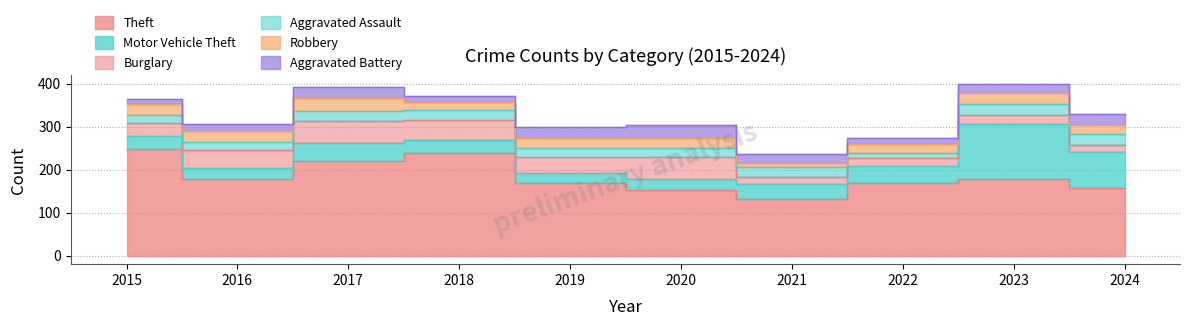

Reading right to left, list all the values displayed in this chart.

Theft: 2024=158	2023=178	2022=168	2021=131	2020=153	2019=169	2018=239	2017=221	2016=178	2015=247
Motor Vehicle Theft: 2024=83	2023=129	2022=40	2021=35	2020=26	2019=24	2018=30	2017=40	2016=25	2015=31
Burglary: 2024=17	2023=19	2022=19	2021=16	2020=50	2019=36	2018=47	2017=51	2016=43	2015=31
Aggravated Assault: 2024=24	2023=27	2022=11	2021=23	2020=21	2019=22	2018=23	2017=25	2016=19	2015=18
Robbery: 2024=22	2023=26	2022=21	2021=11	2020=23	2019=22	2018=17	2017=30	2016=24	2015=25
Aggravated Battery: 2024=25	2023=20	2022=15	2021=20	2020=31	2019=25	2018=16	2017=26	2016=17	2015=12